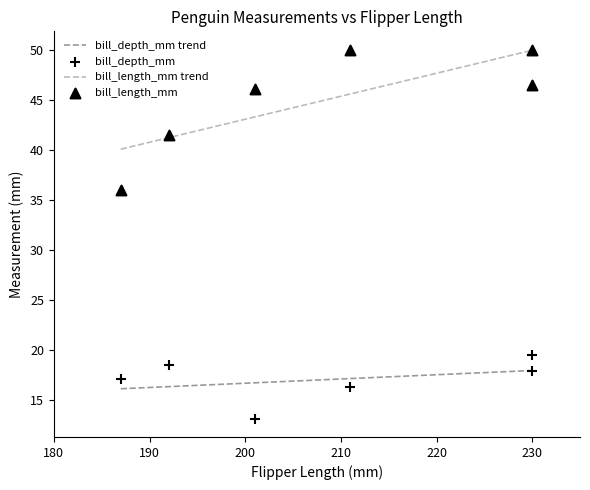

At which category is the sum across all series the highest?

230